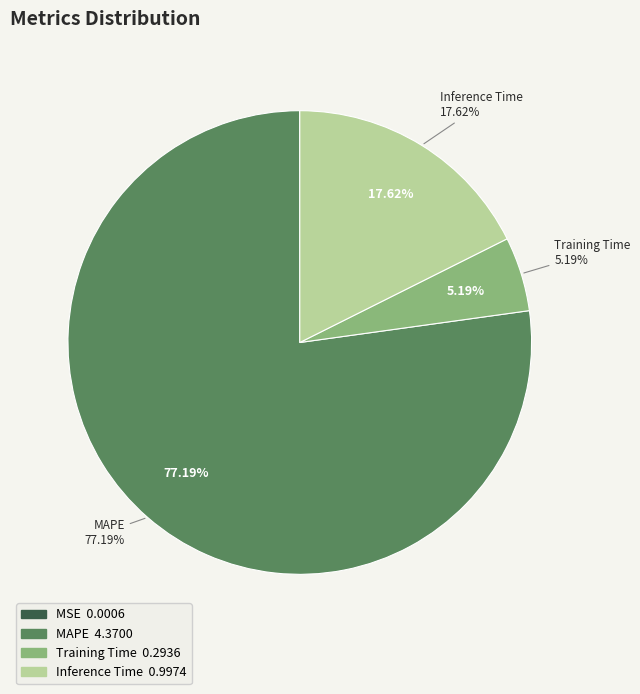

To the nearest percent, what is the average slice percentage?

25%